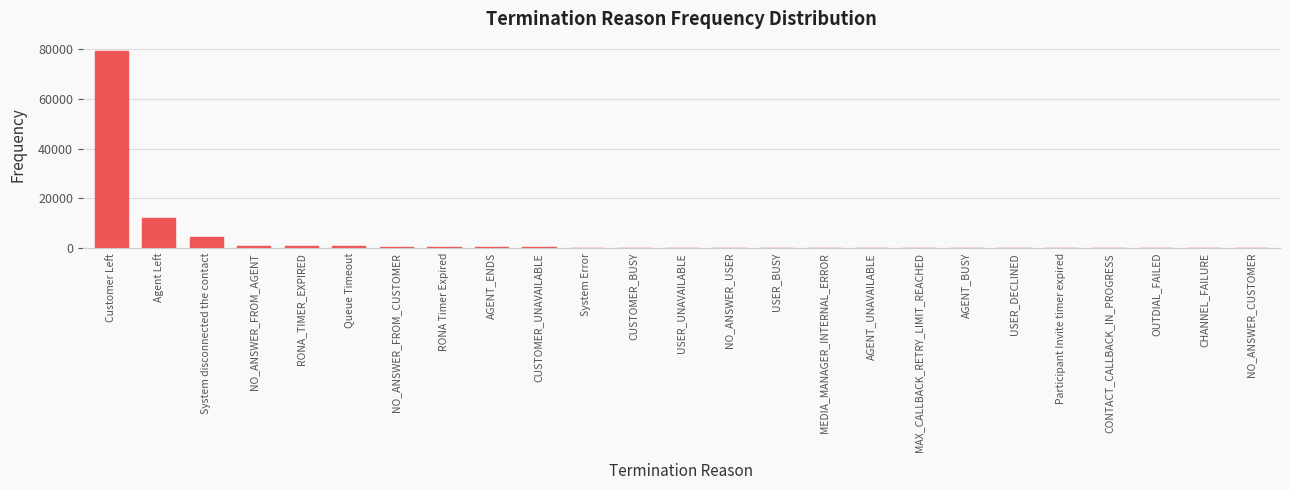

True or false: the data shows 12154 at Agent Left.

True